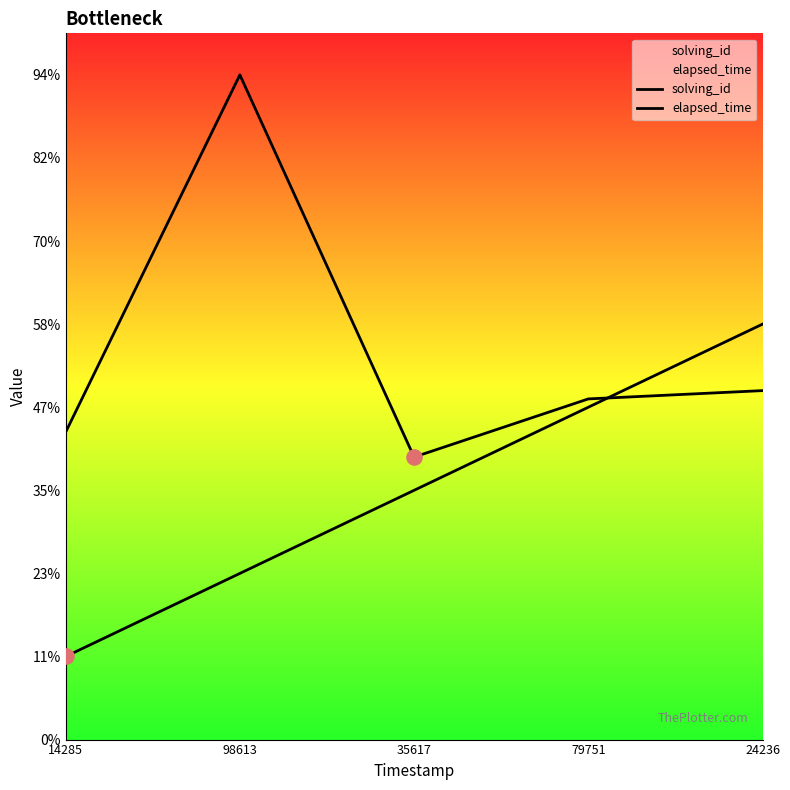

Is the value of solving_id at 98613 greater than the value of elapsed_time at 14285?

No